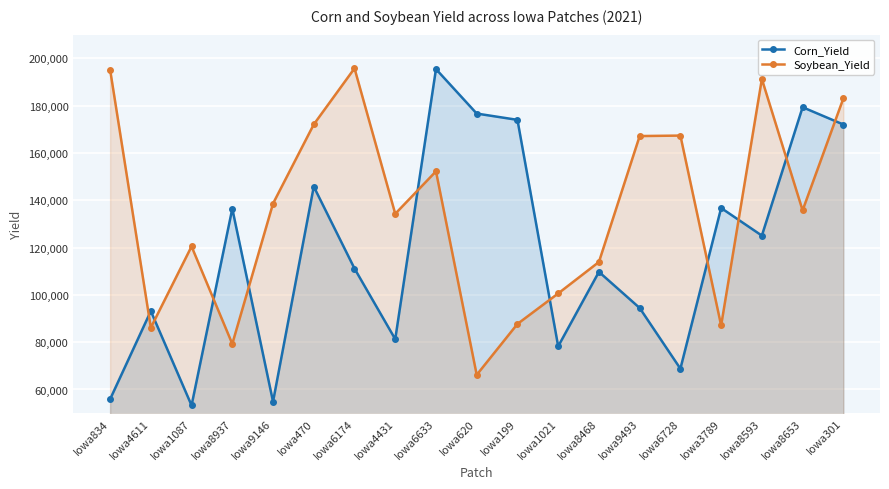

Between which two adjacent categories do Corn_Yield and Soybean_Yield first intersect?

Iowa834 and Iowa4611